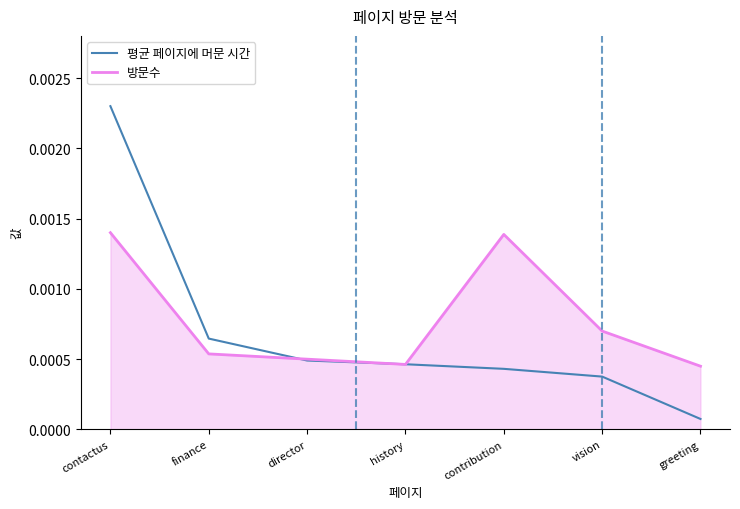

At which category does the chart reach its minimum across all series?

greeting